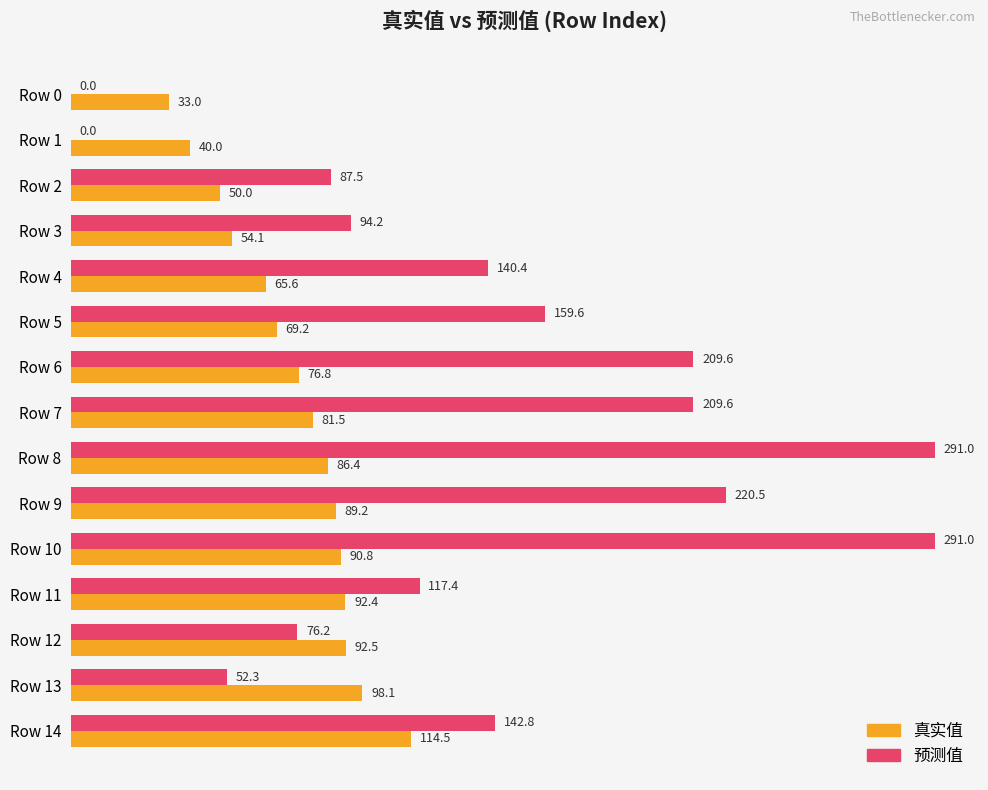

Which series has the widest spread of values?

预测值